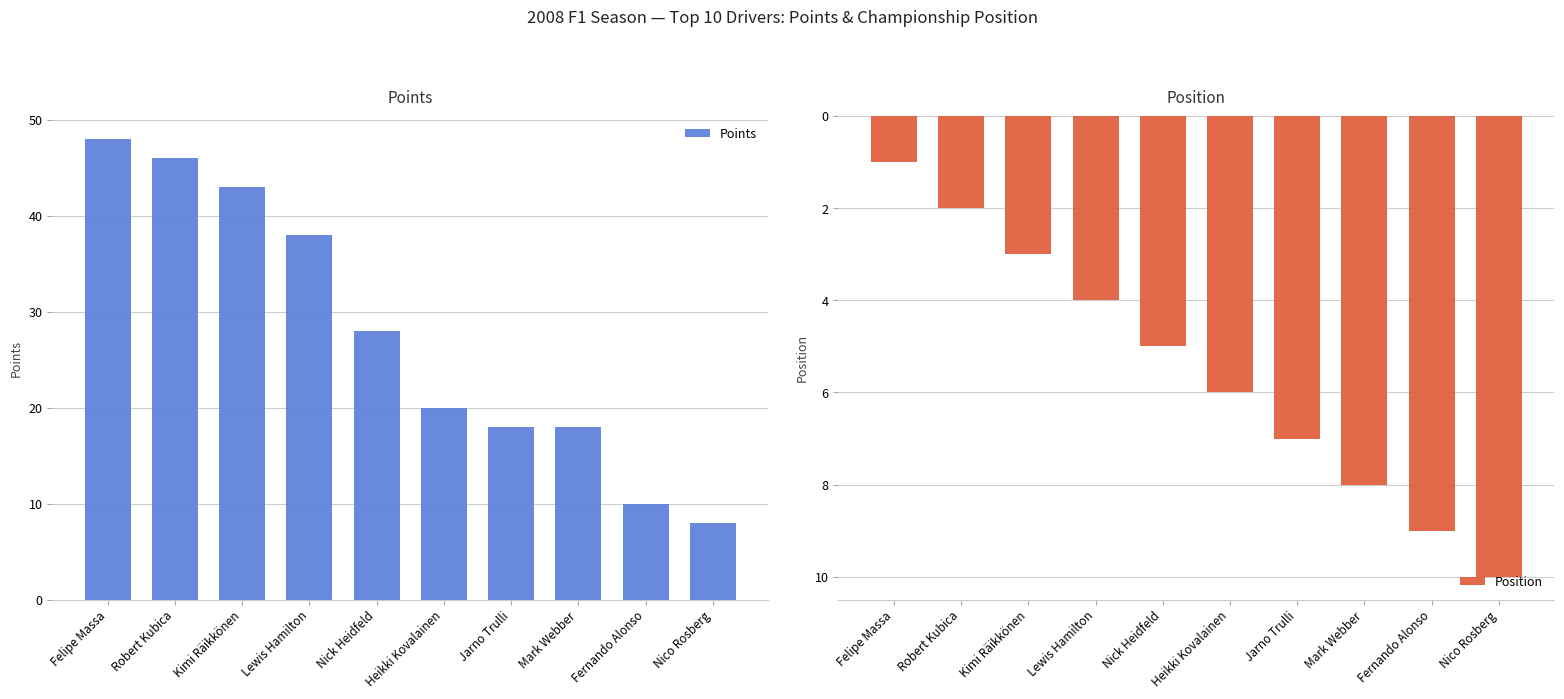

True or false: Points has a value of 8 at Nico Rosberg.

True